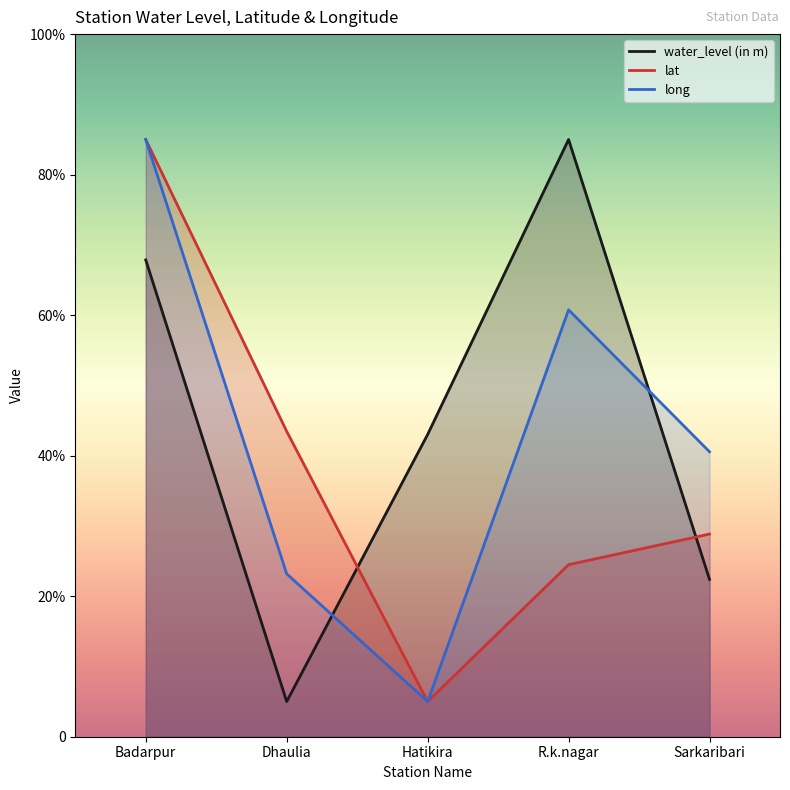

Reading left to right, transcribe all the data shown in this chart.

water_level (in m): 67.9	5.0	43.0	85.0	22.4
lat: 85.0	43.5	5.0	24.5	28.8
long: 85.0	23.2	5.0	60.8	40.6